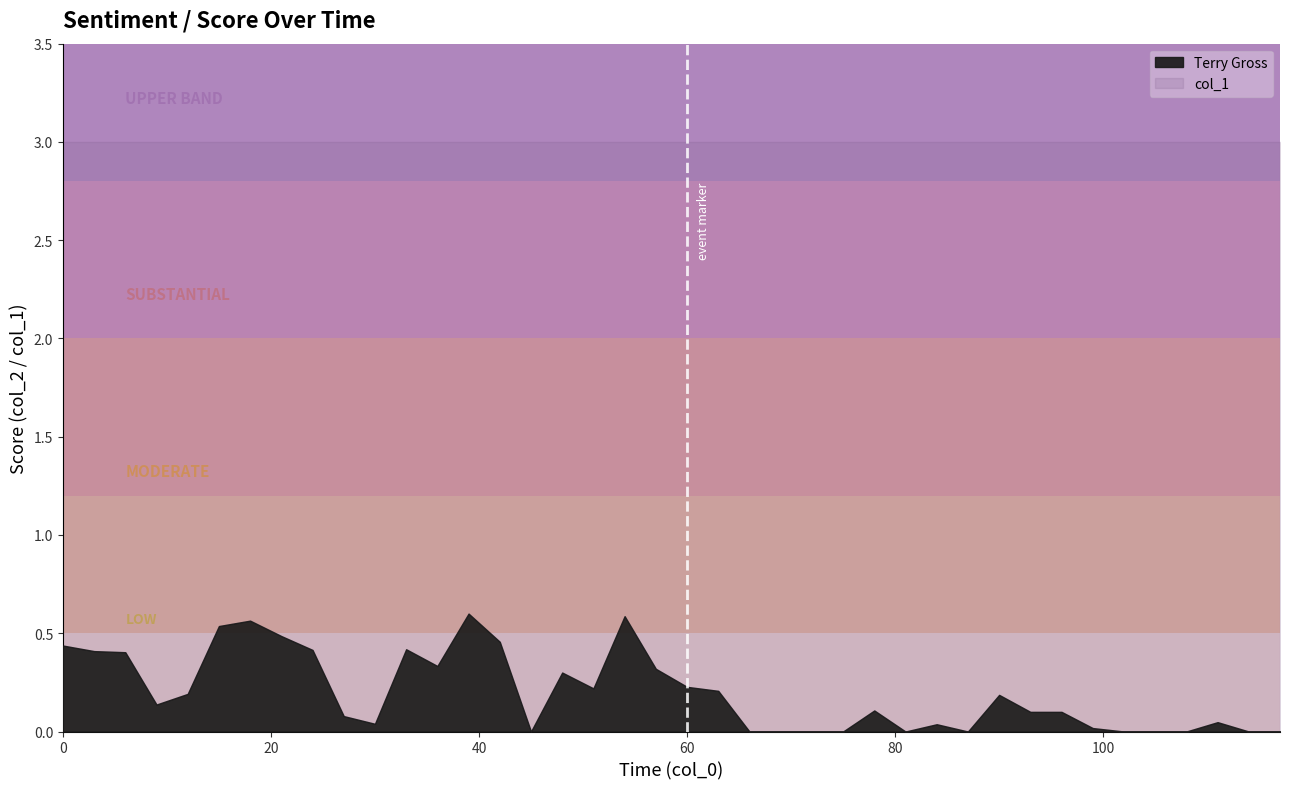

True or false: col_1 and Terry Gross cross at least once.

False